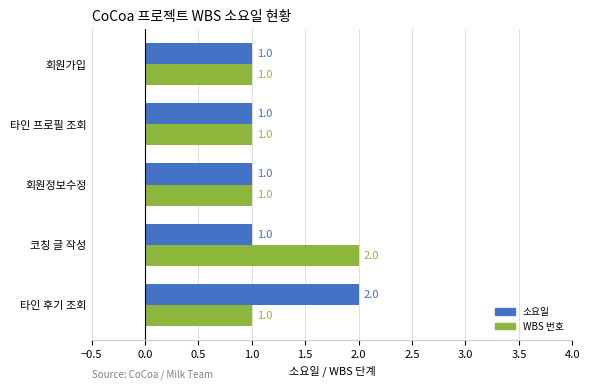

What is the total value across all series at 타인 후기 조회?

3